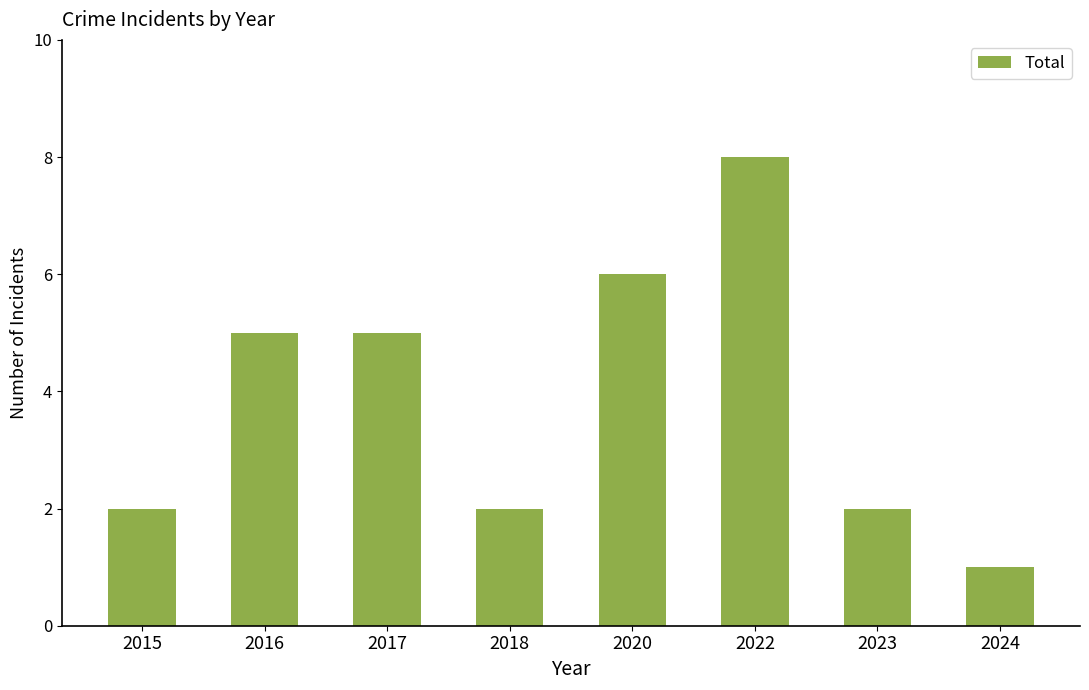

The chart shows a value of 3 at 2015. True or false?

False